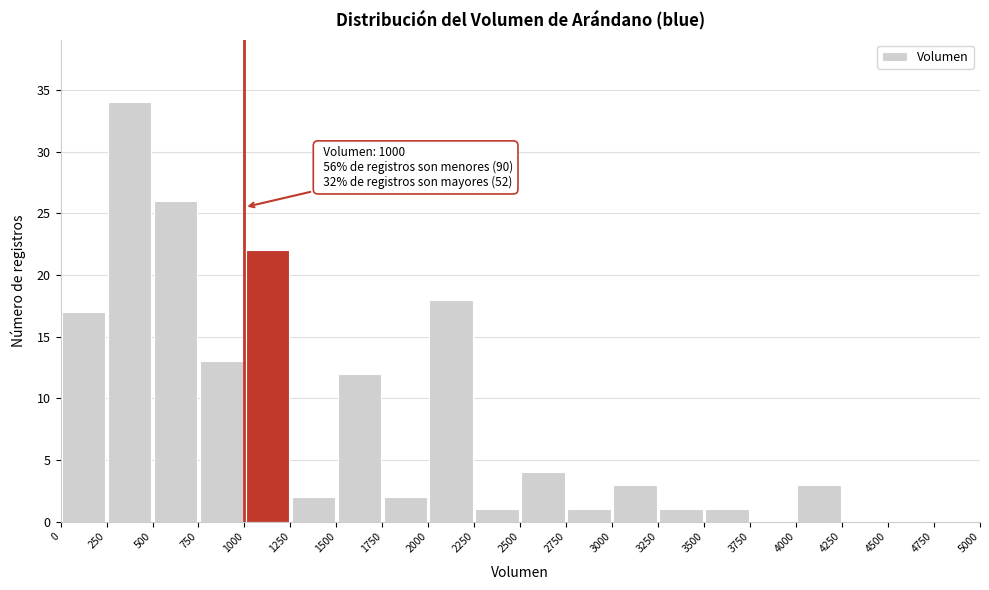

Over which range of the x-axis is the bar tallest?

250 to 500